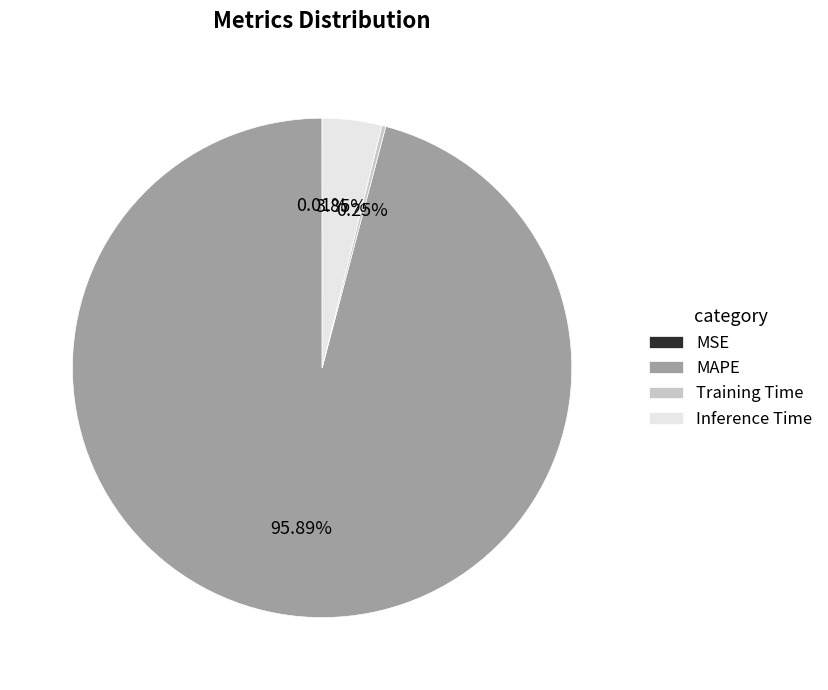

Which category accounts for the majority?

MAPE